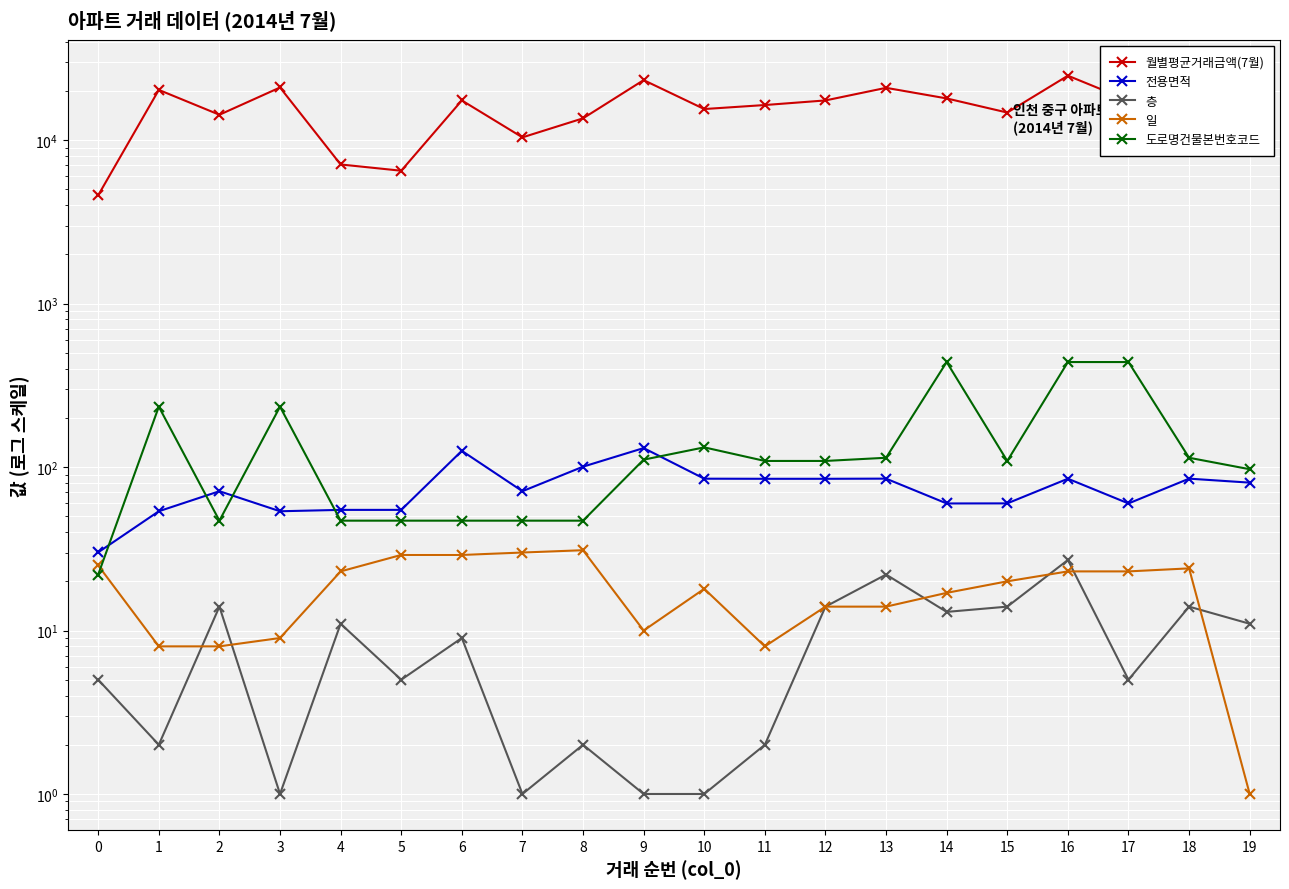

What is the difference between the highest and lowest values at 10?

15499.0